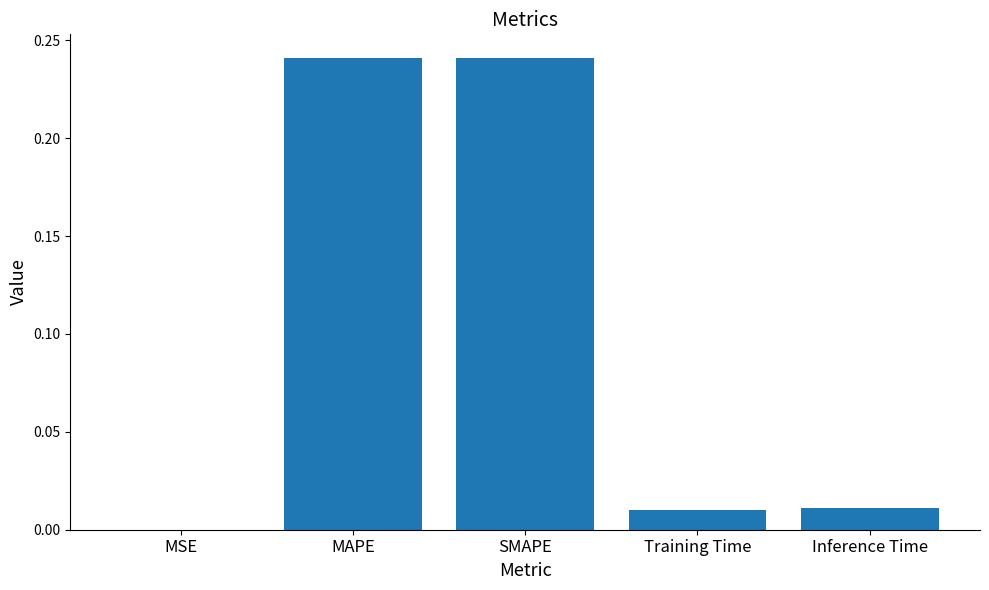

What is the sum of the values at SMAPE and MAPE?

0.5